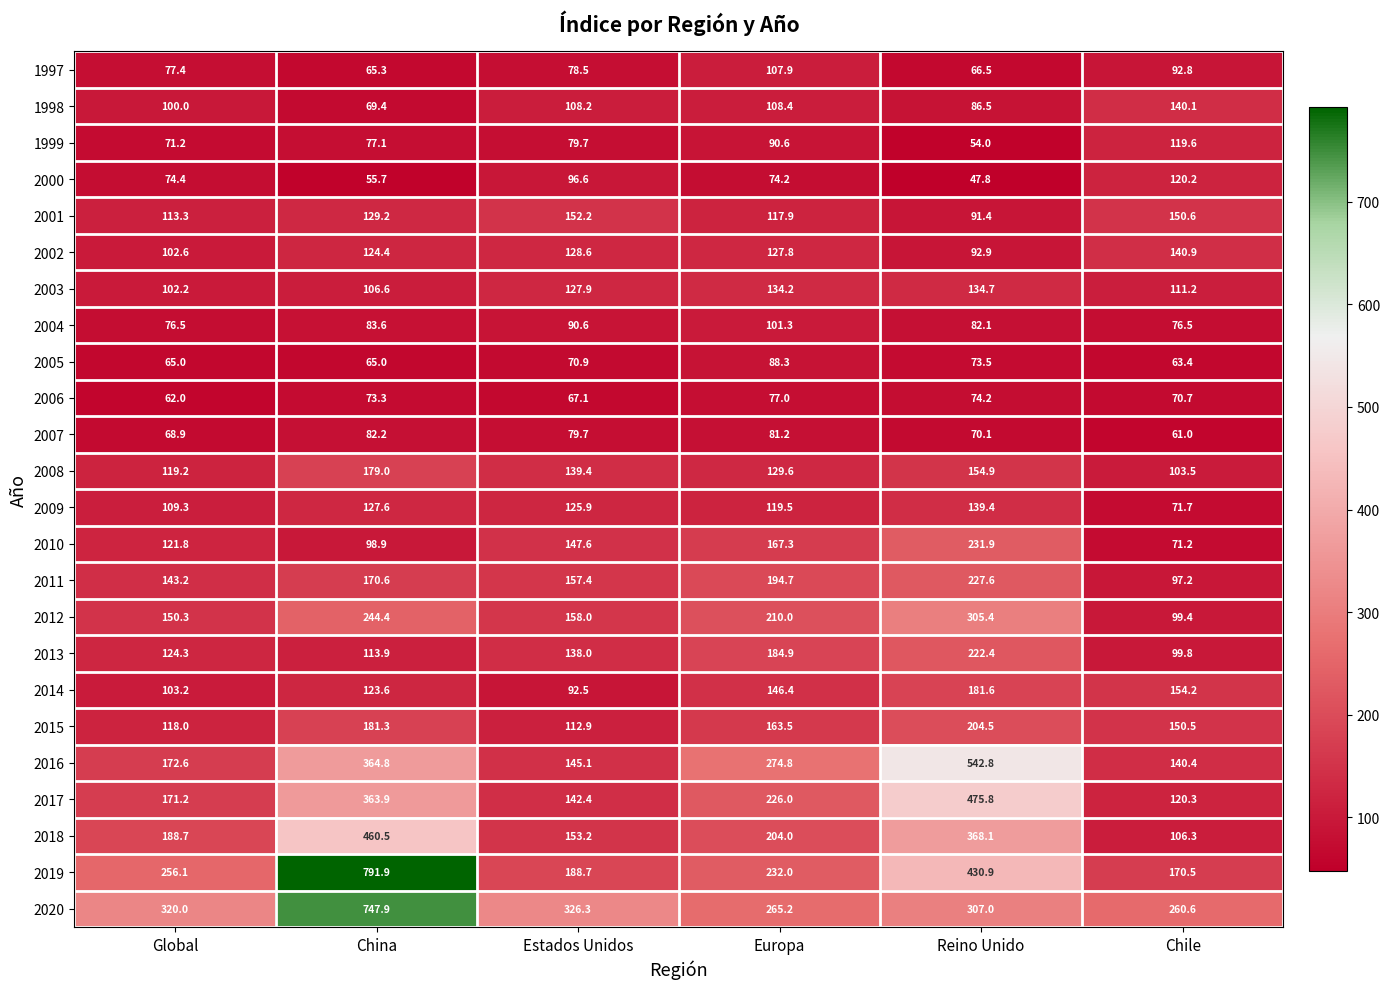

Count the number of categories in the chart.

6